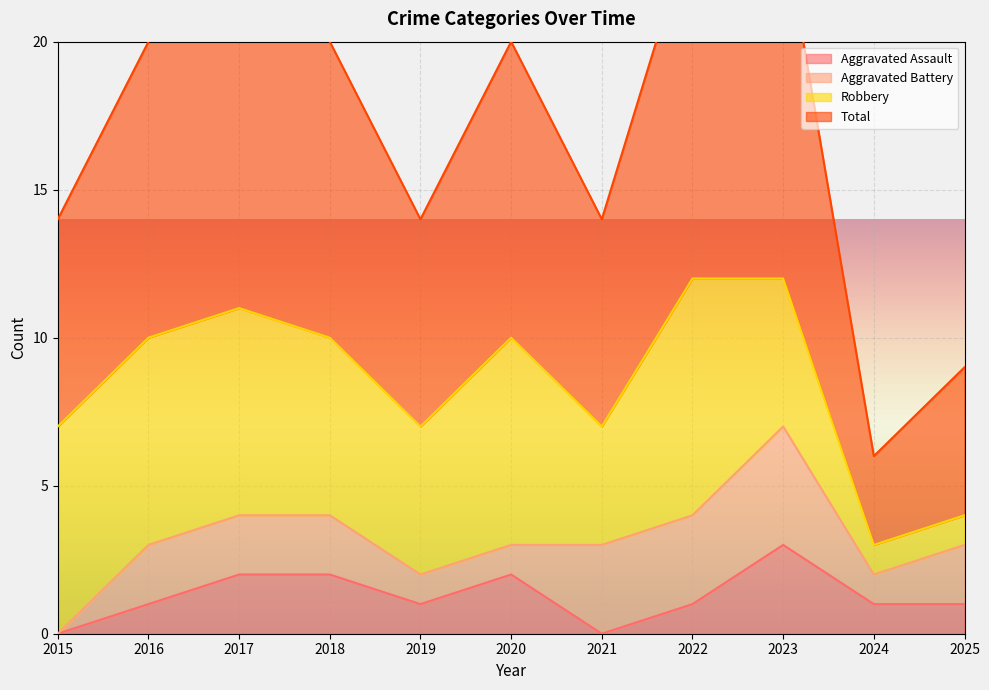

What is the approximate value of Total at 2019?

14